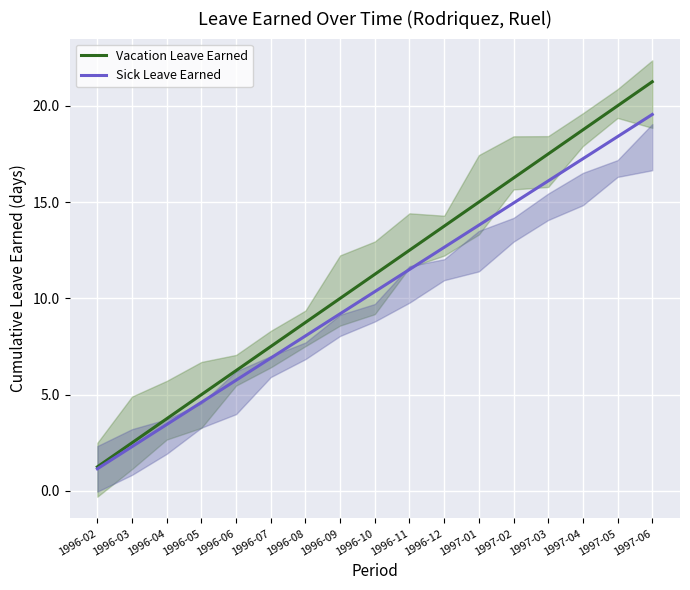

What is the lowest value of the Vacation Leave Earned series?

1.2